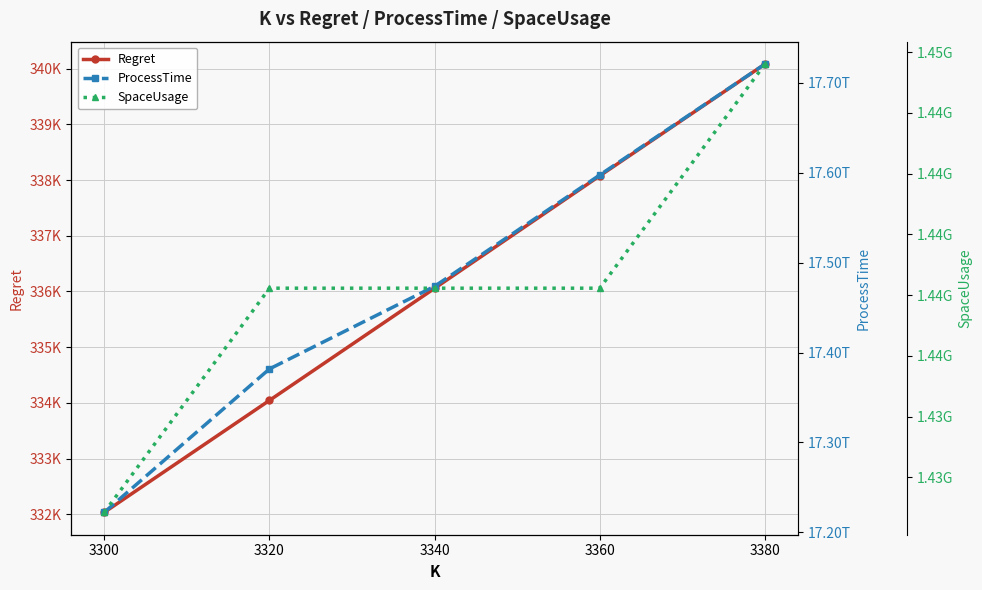

At how many categories does at least one series exceed 10074254987303?

5